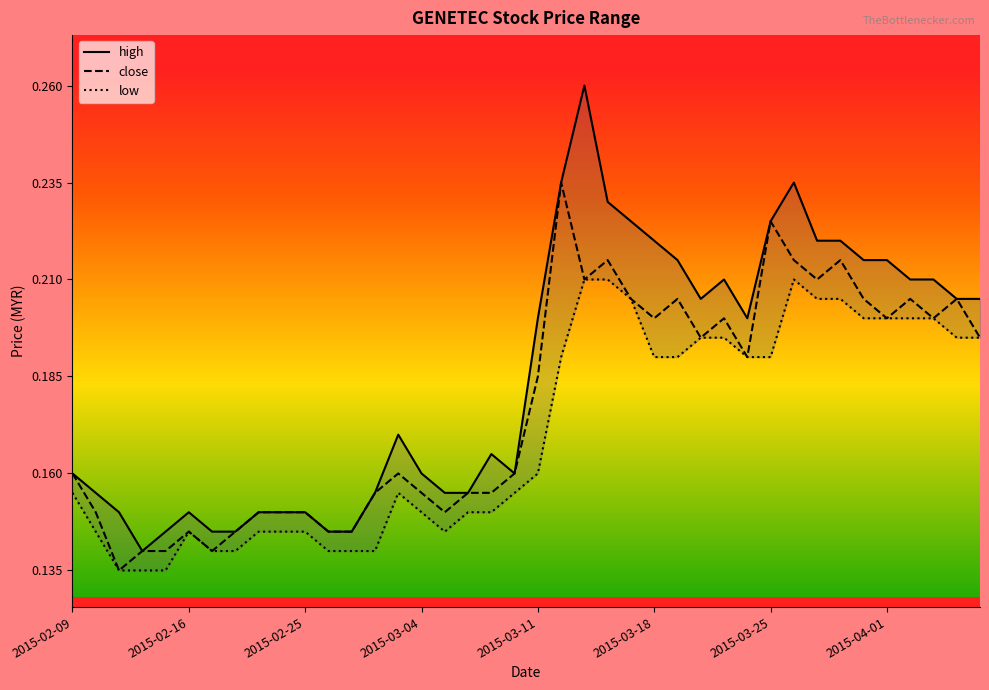

What are all the series names shown in the legend?

high, close, low